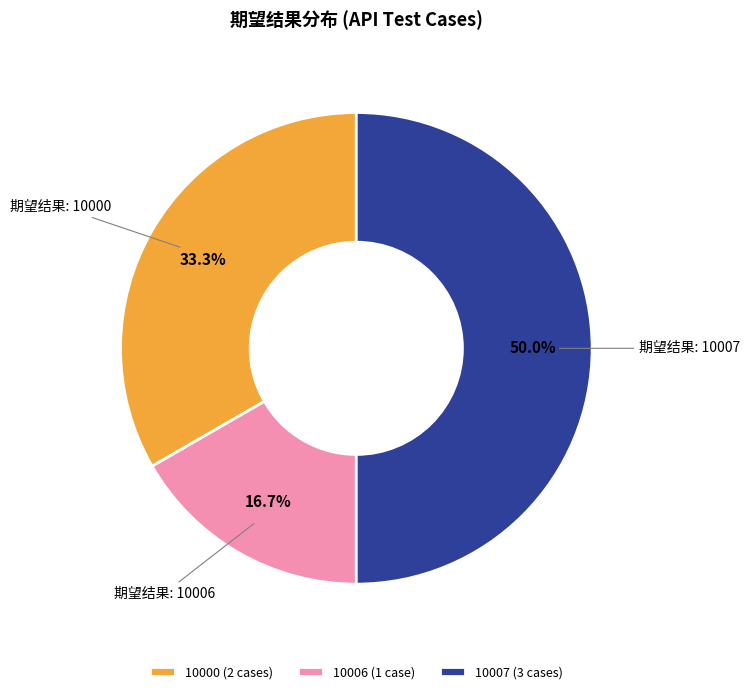

Does 10006 (1 case) represent more than half of the total?

No